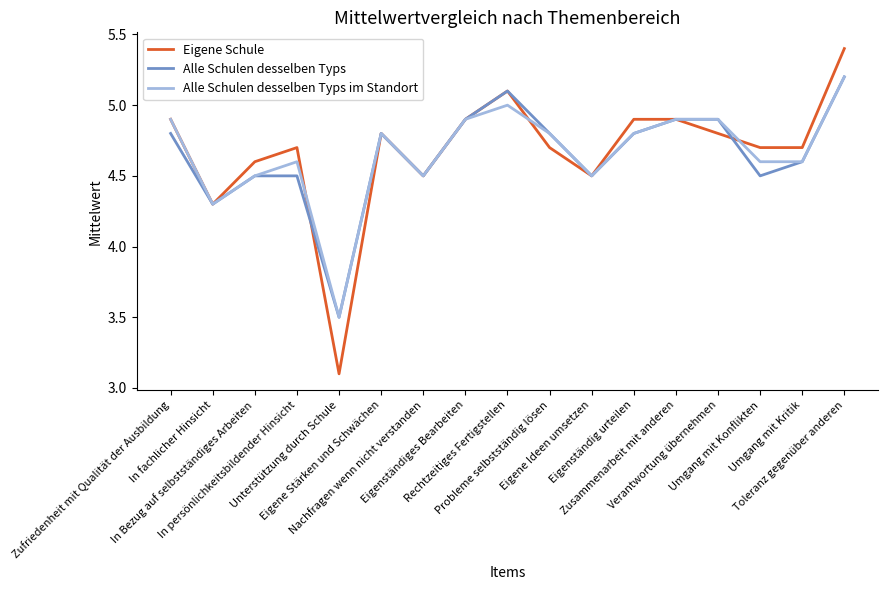

The Alle Schulen desselben Typs series shows 5.1 at Rechtzeitiges Fertigstellen. True or false?

True